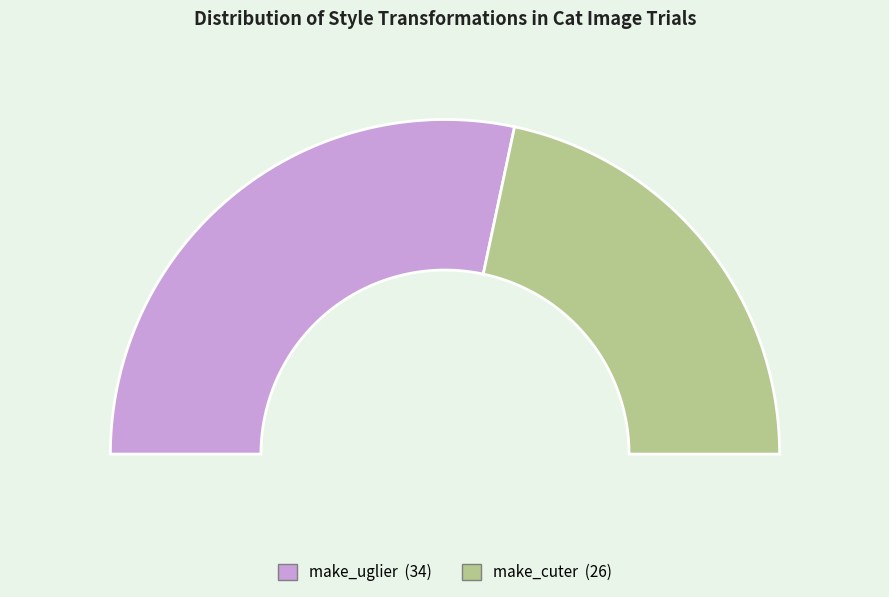

Count the number of slices in the pie.

2